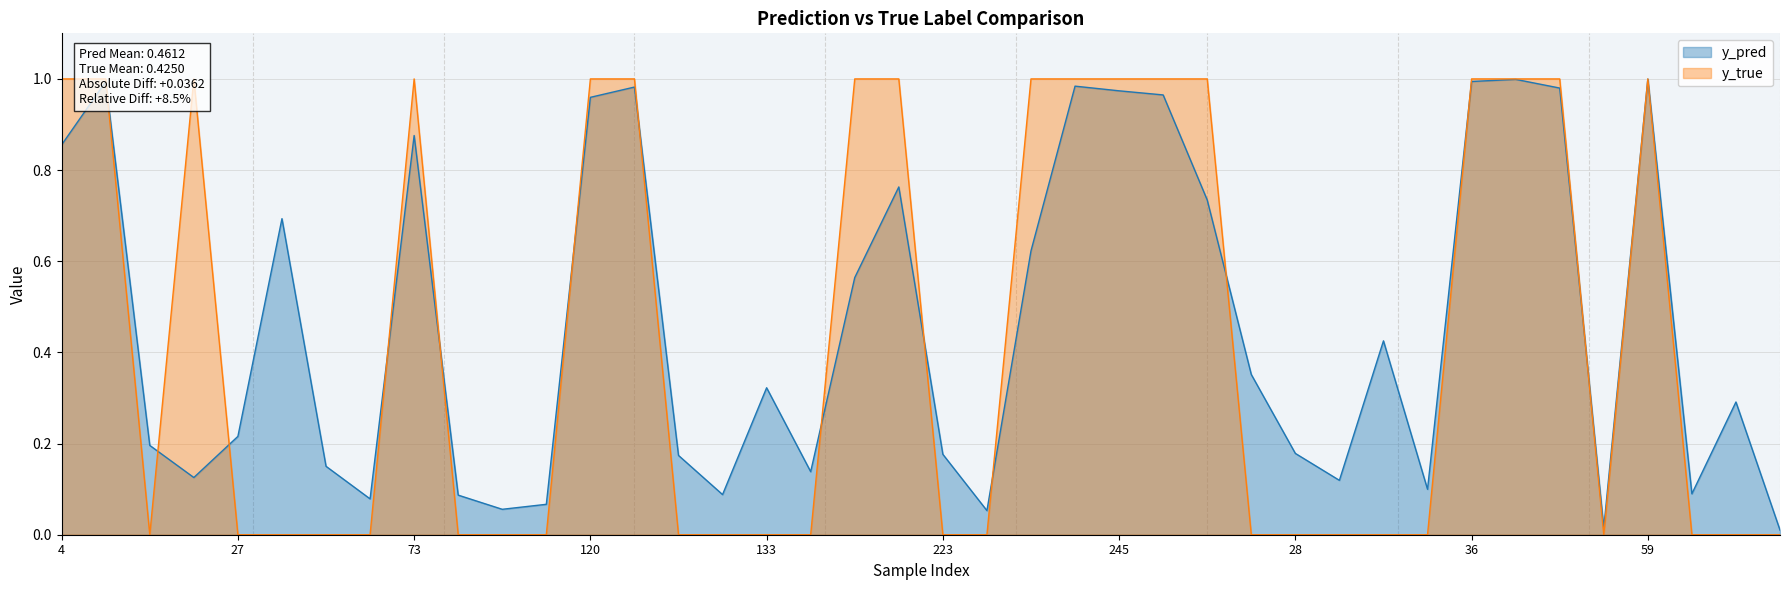

What is the sum of the y_true values at 15 and 247?

1.0